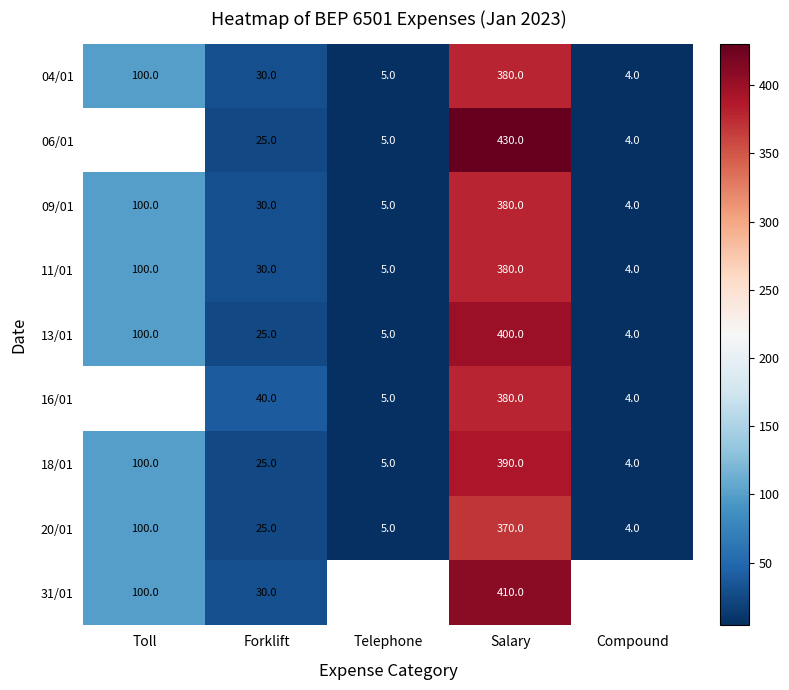

Is it true that 04/01 equals 5 at Telephone?

True